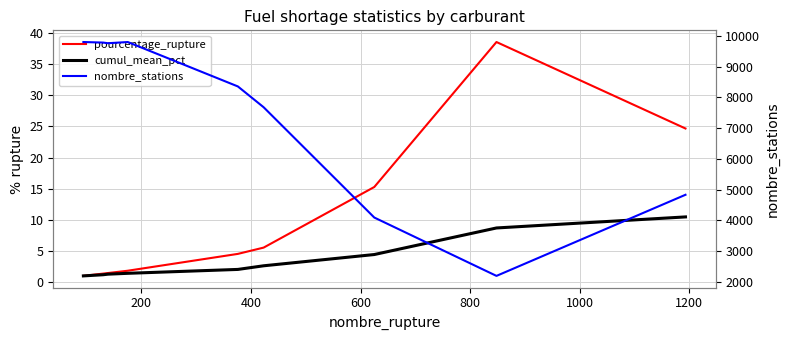

Which has a higher value, 600 or 0?

600